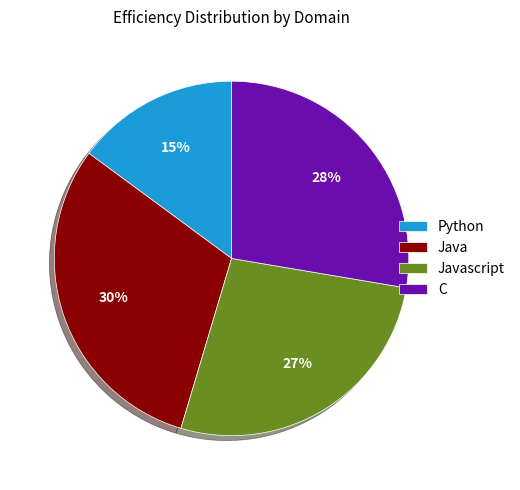

Which category has the biggest portion of the pie?

Java